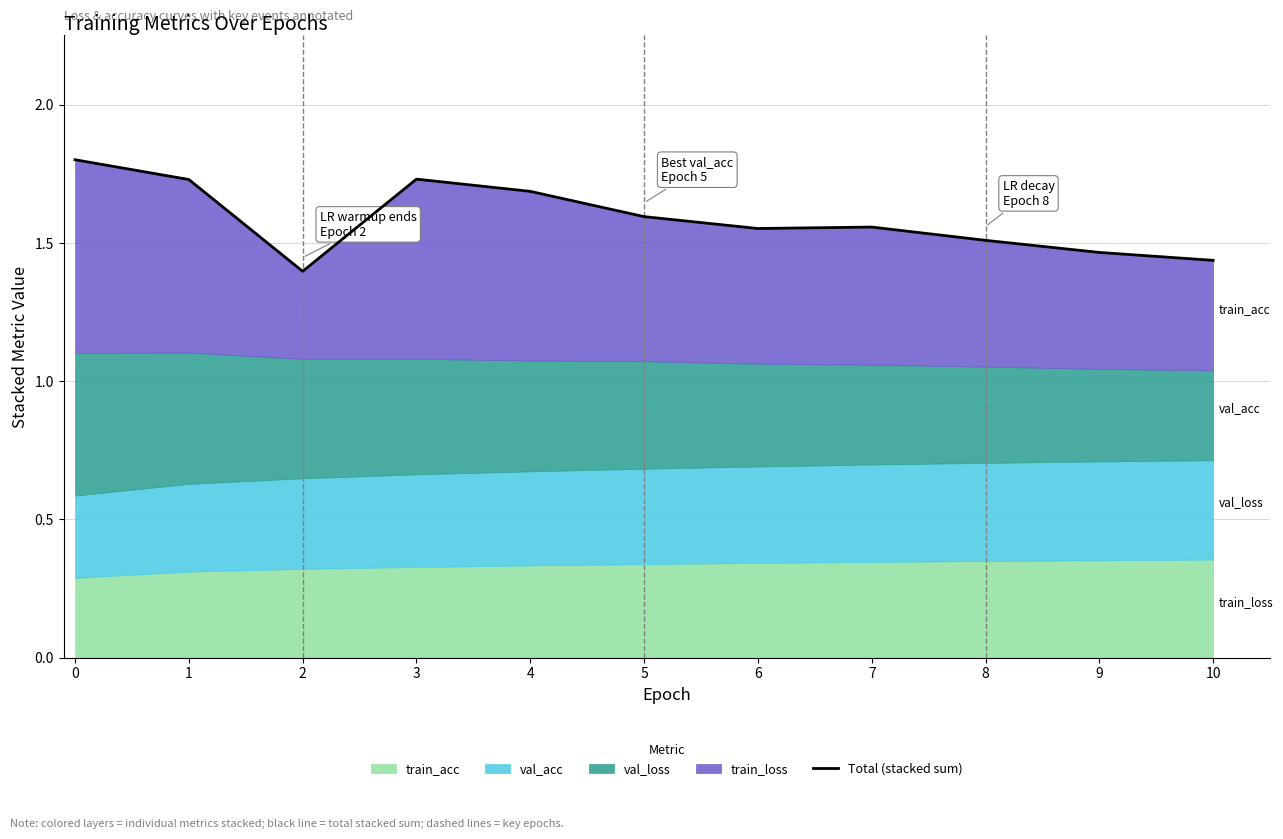

The chart shows a value of 0.4 at 7. True or false?

False